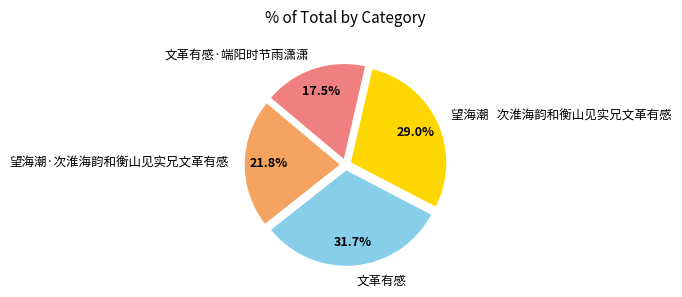

Is there any slice that represents more than half of the pie?

No